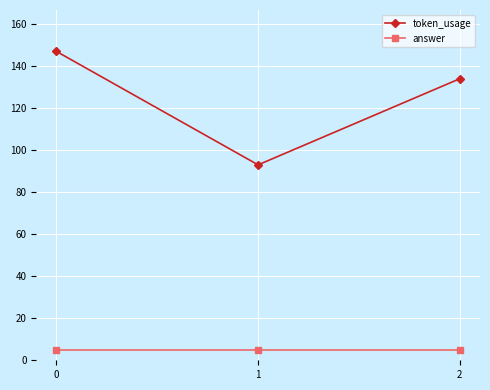

How many lines are shown in the chart?

2